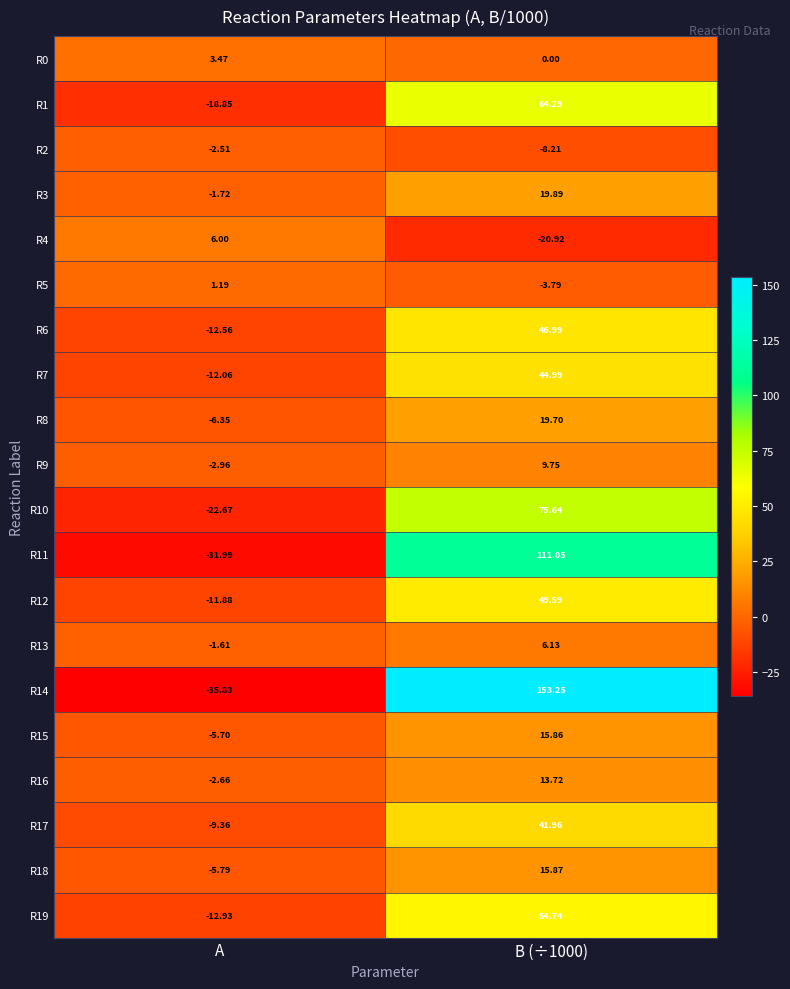

Which label corresponds to the smallest value in the chart?

A